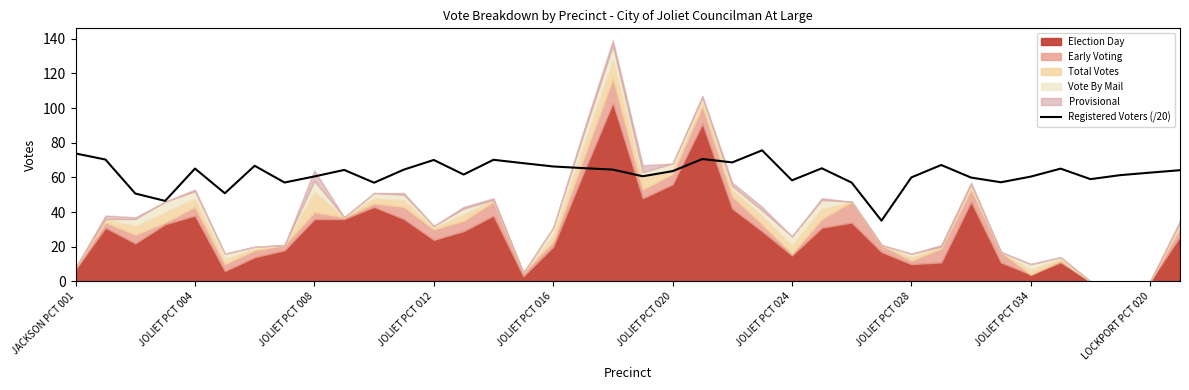

The Registered Voters (/20) series shows 32.2 at JOLIET PCT 016. True or false?

False